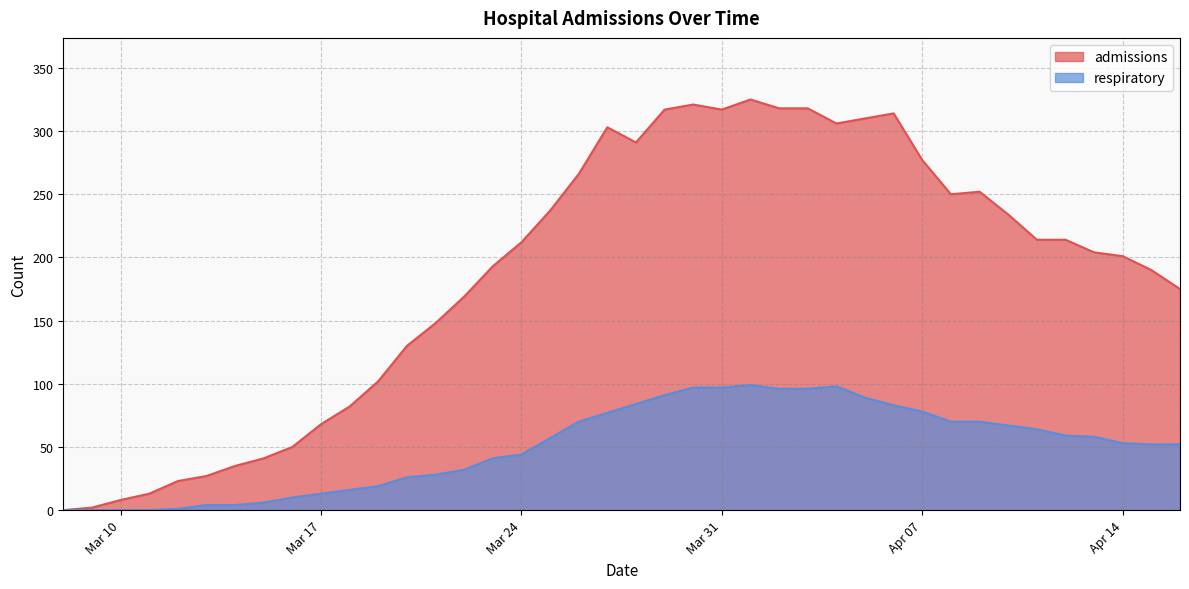

What is the label of the 19th point from the left?

2020-03-26